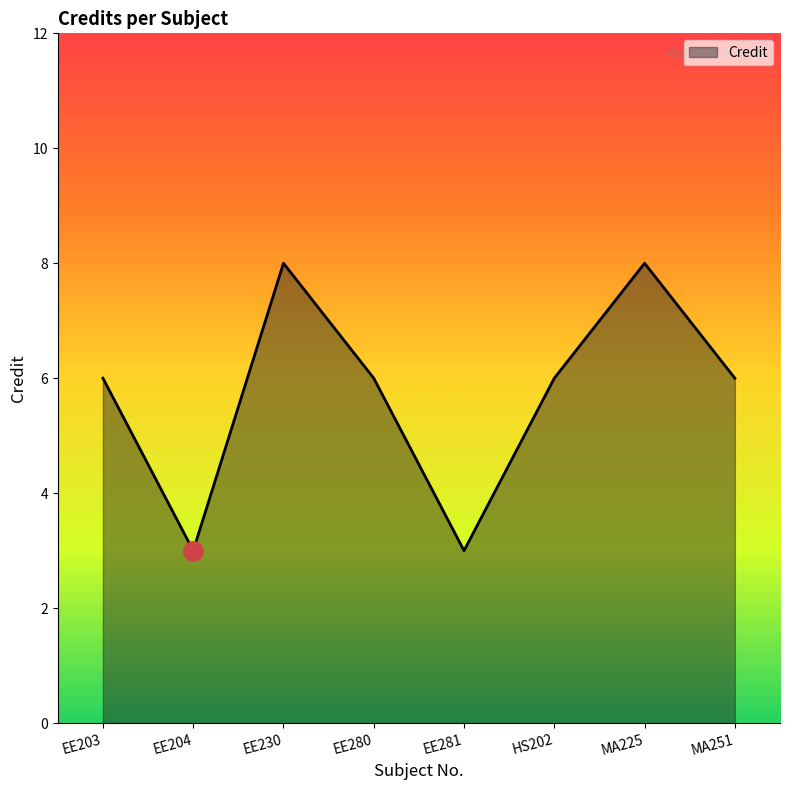

What is the minimum value shown in the chart?

3